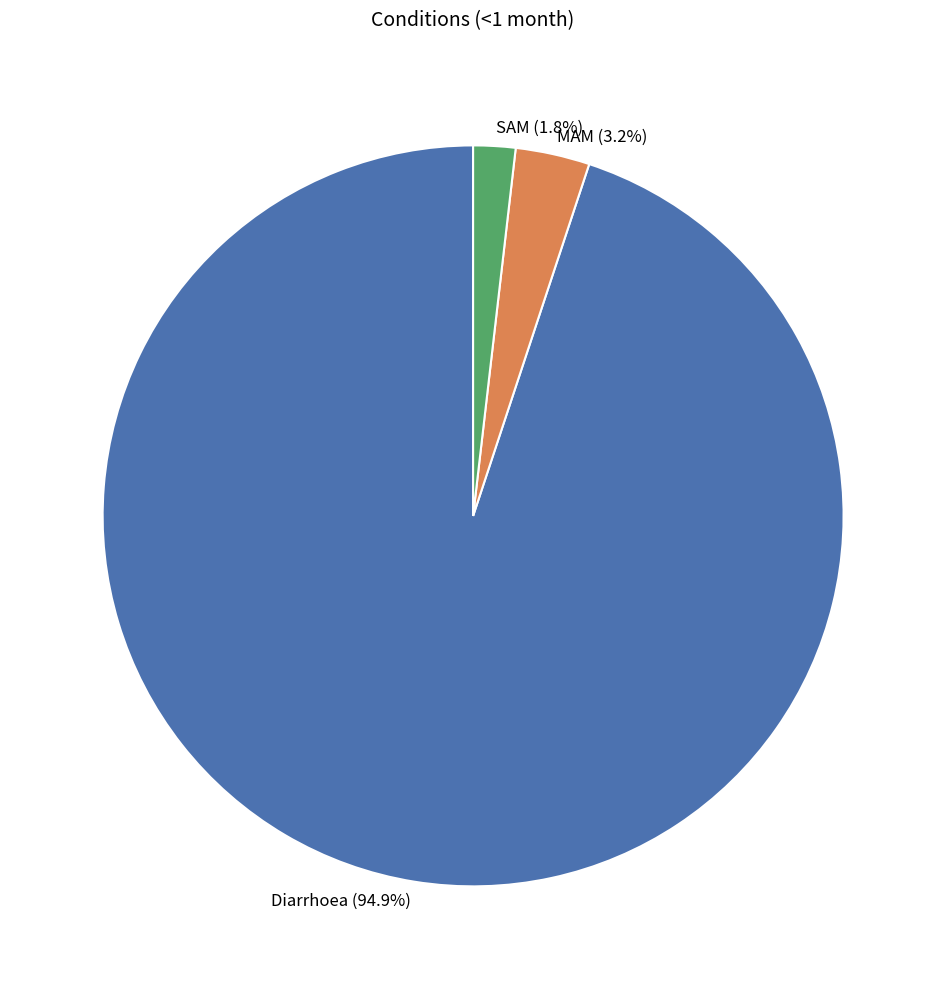

Between MAM and SAM, which is larger?

MAM